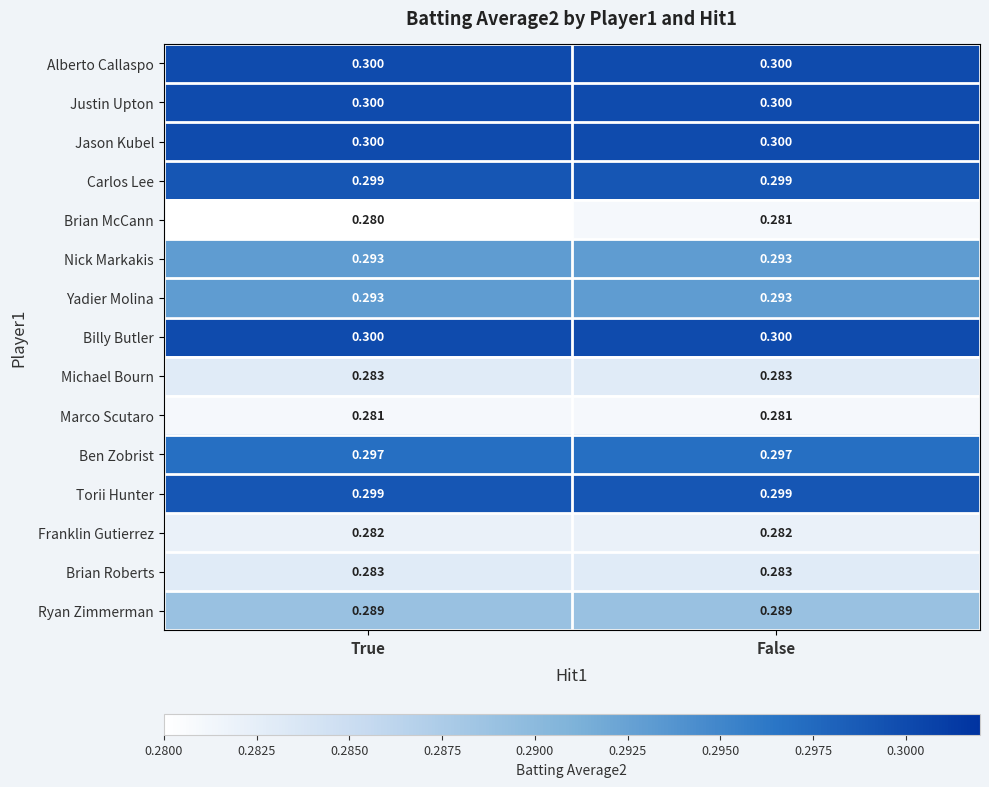

Between True and False, which series saw the biggest shift?

Brian McCann